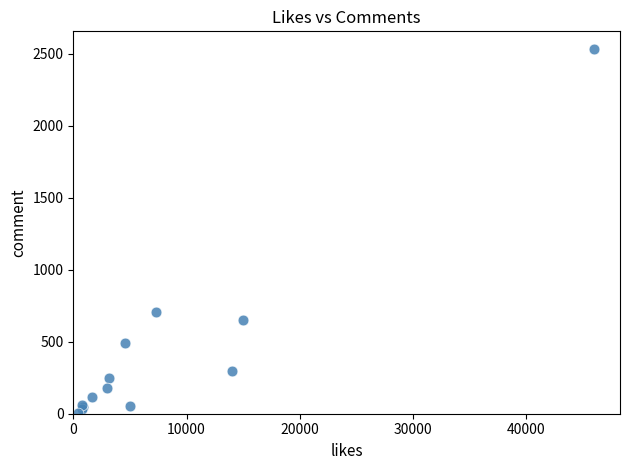

What Y value in the scatter plot is closest to 1268?

706